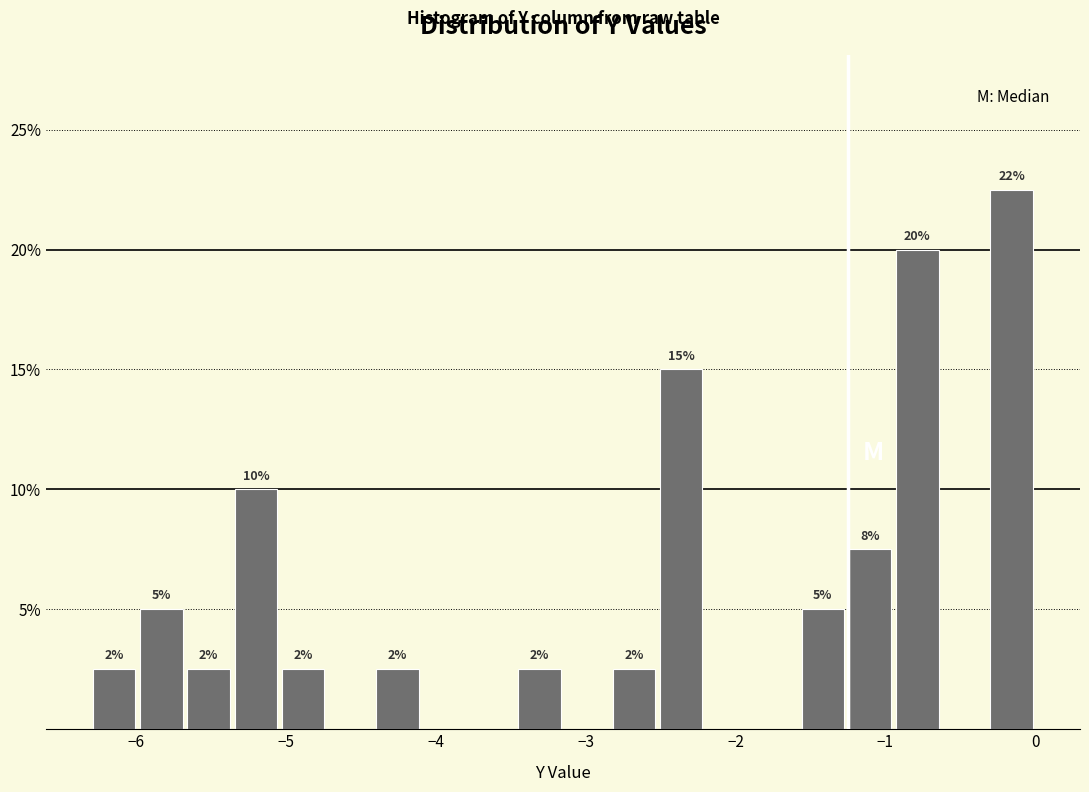

Read against the x-axis, roughly where is the centre of the tallest bar?

-0.2